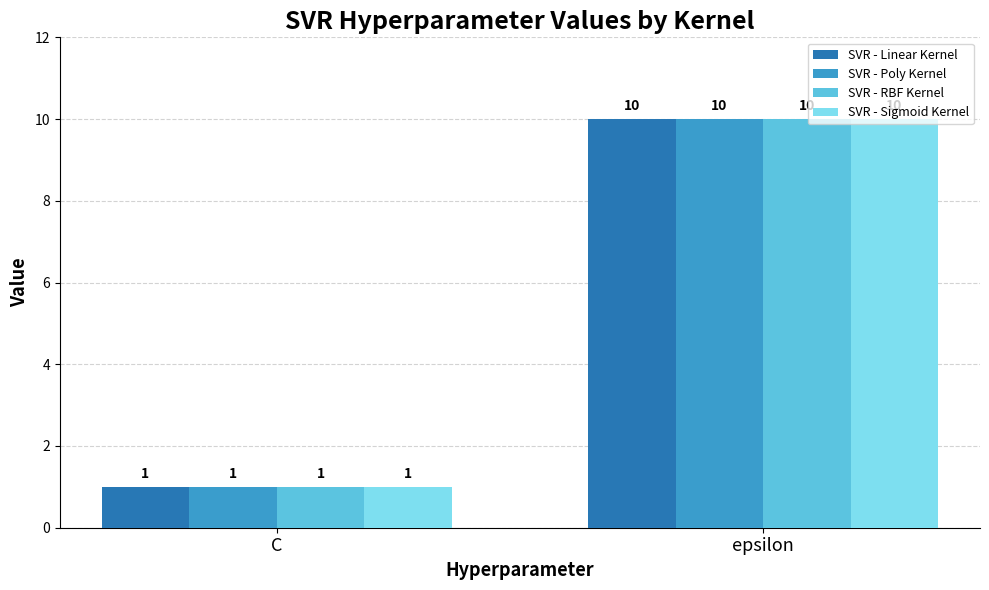

List the labels in order of SVR - Sigmoid Kernel value, smallest first.

C, epsilon